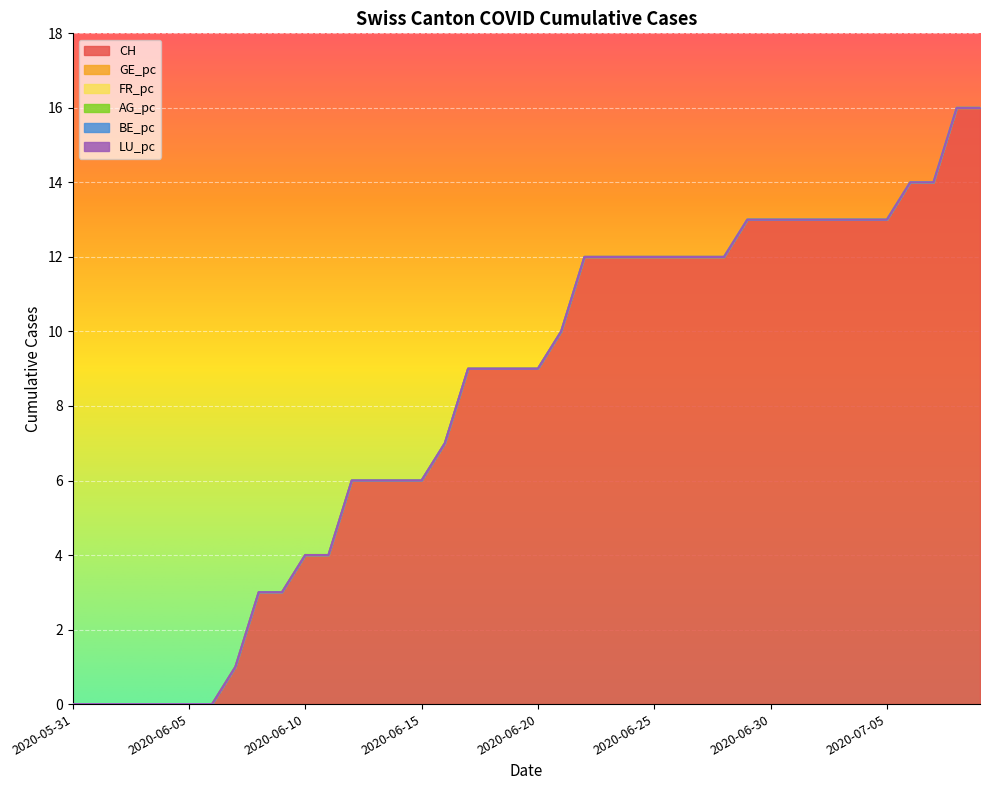

The BE_pc series shows 0.0 at 2020-06-29. True or false?

True